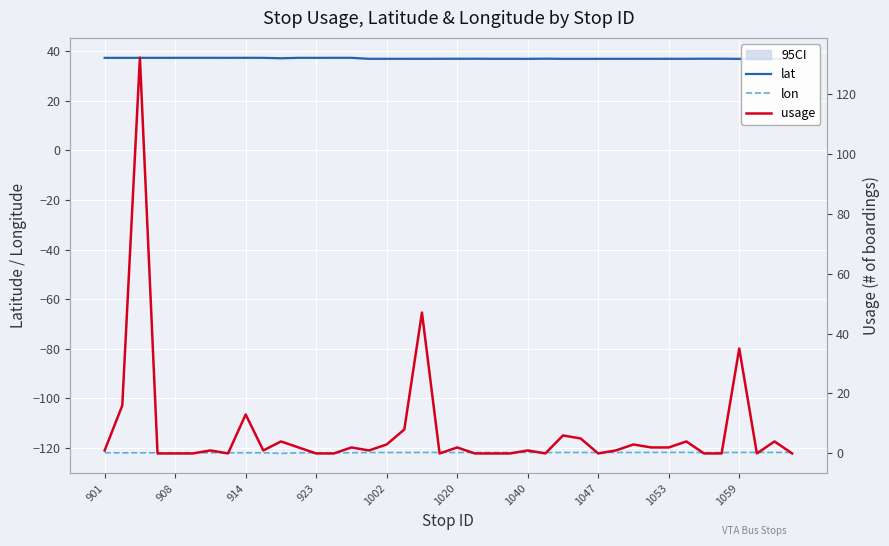

What is the total value across all series at 22?

-84.9